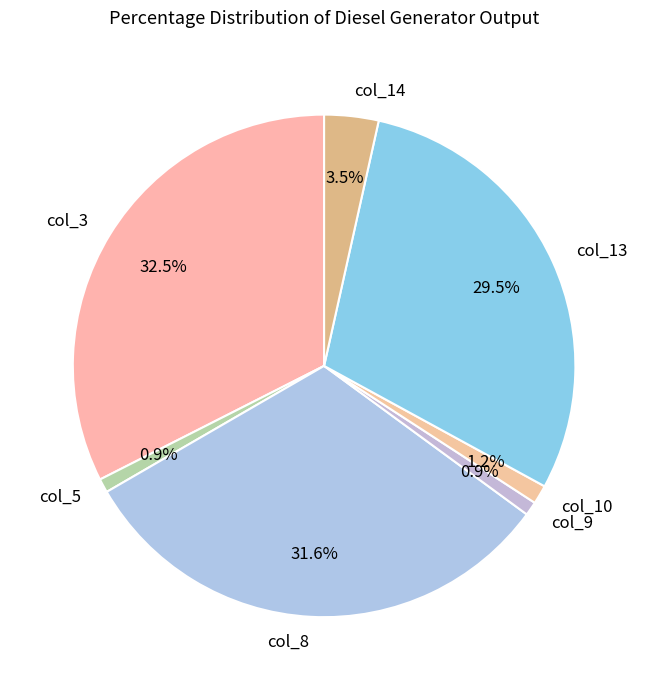

What is the ratio of the value at col_9 to the value at col_14?

0.3